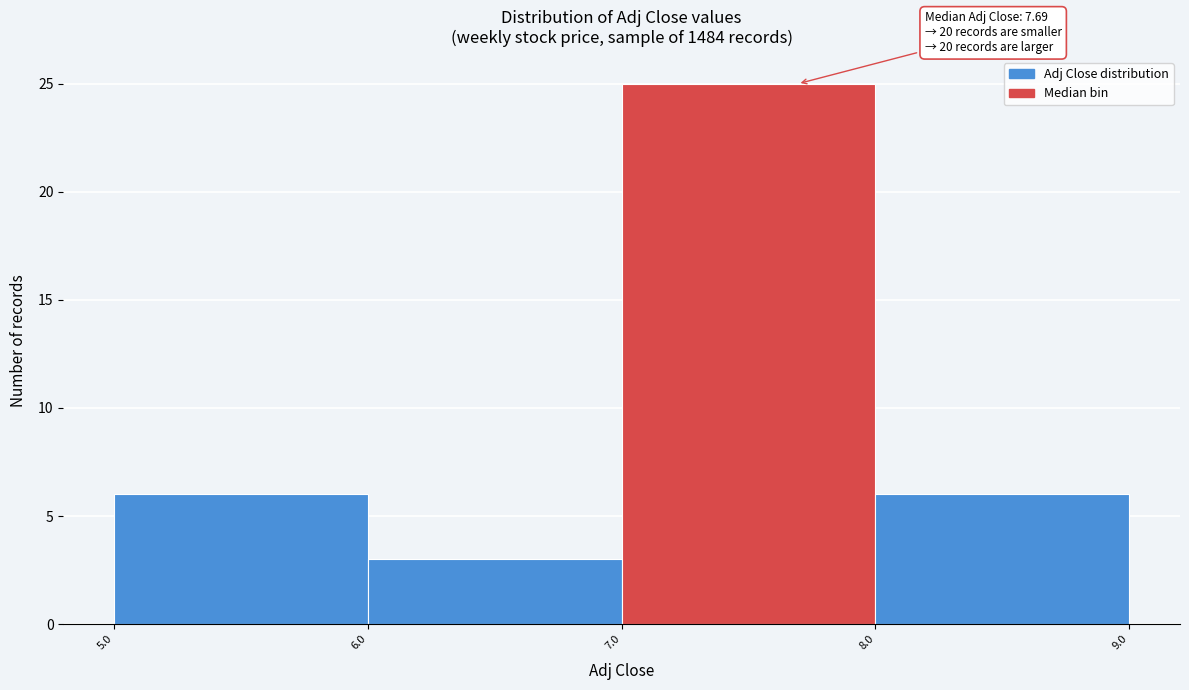

Over which range of the x-axis is the bar tallest?

7.0 to 8.0